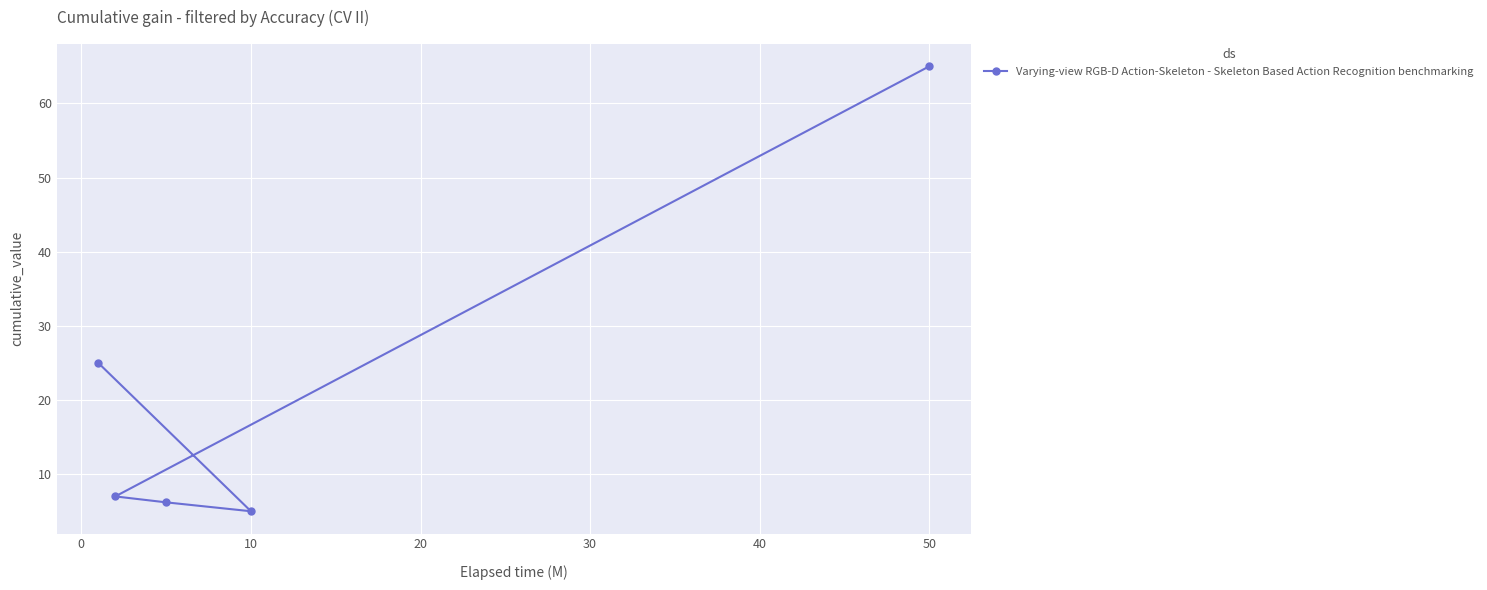

What is the minimum value shown in the chart?

5.0